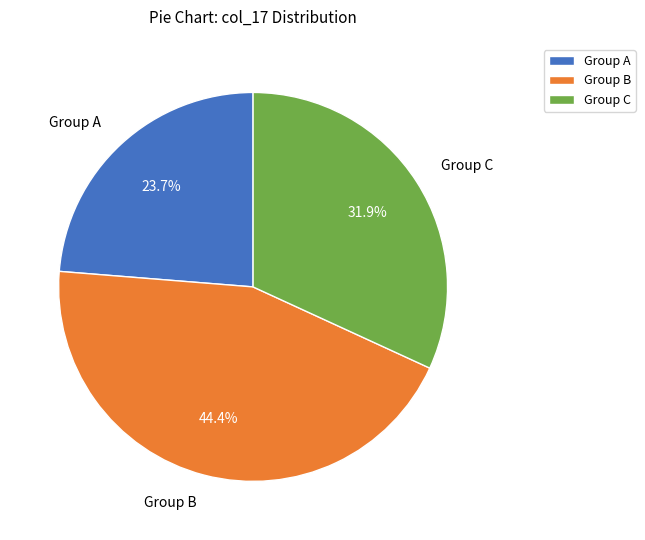

Is there a majority slice in this chart?

No